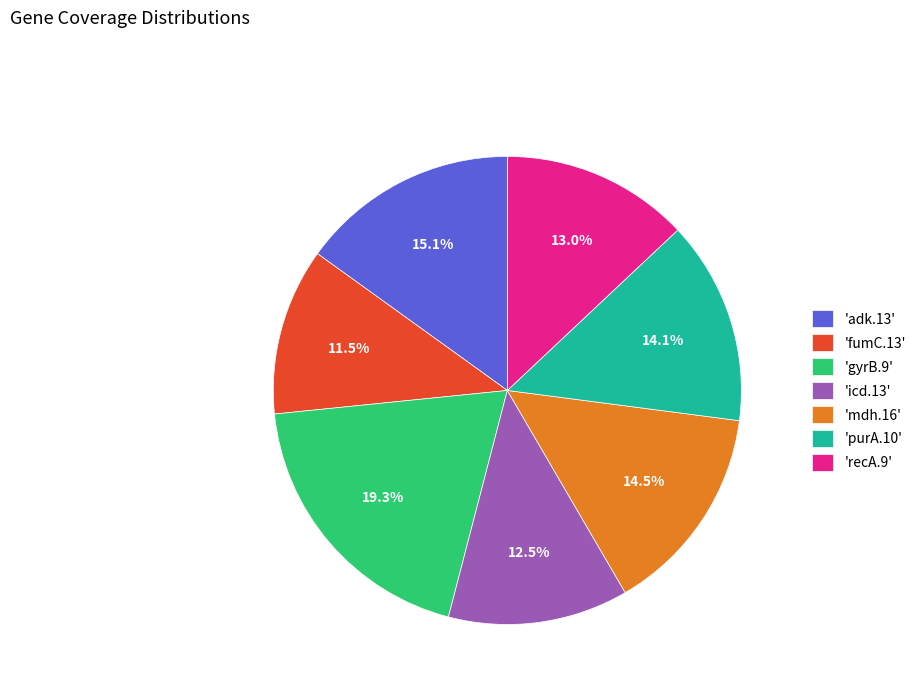

What is the largest slice in the pie chart?

'gyrB.9'